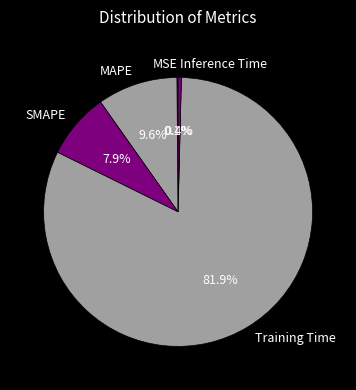

How much of the chart is everything except MAPE?

90.4%